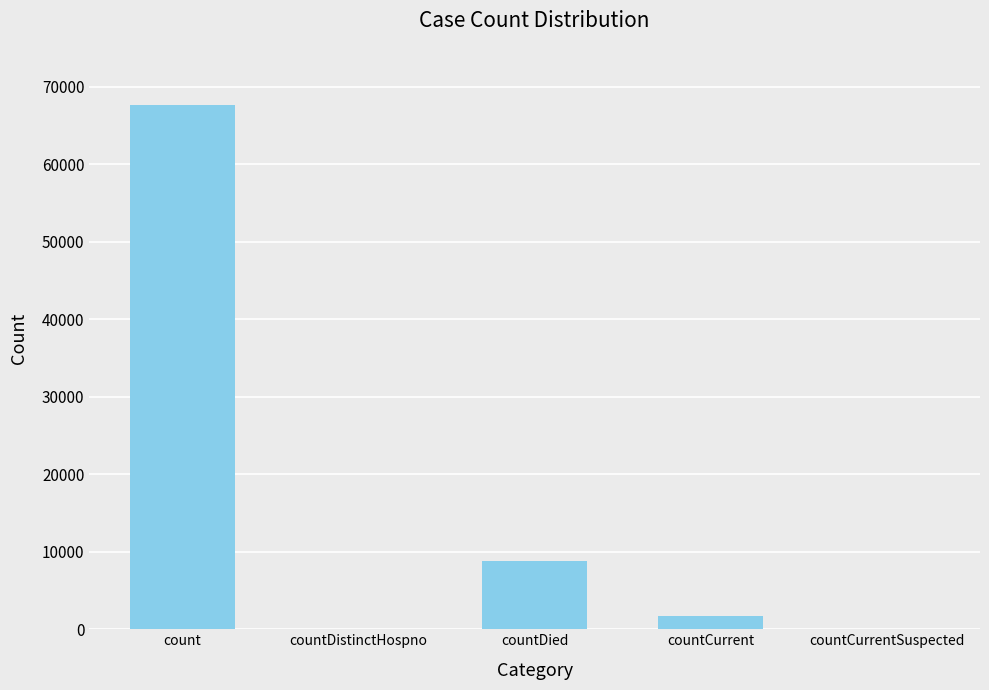

Reading left to right, what are all the values shown in this chart?

67671	0	8770	1757	0